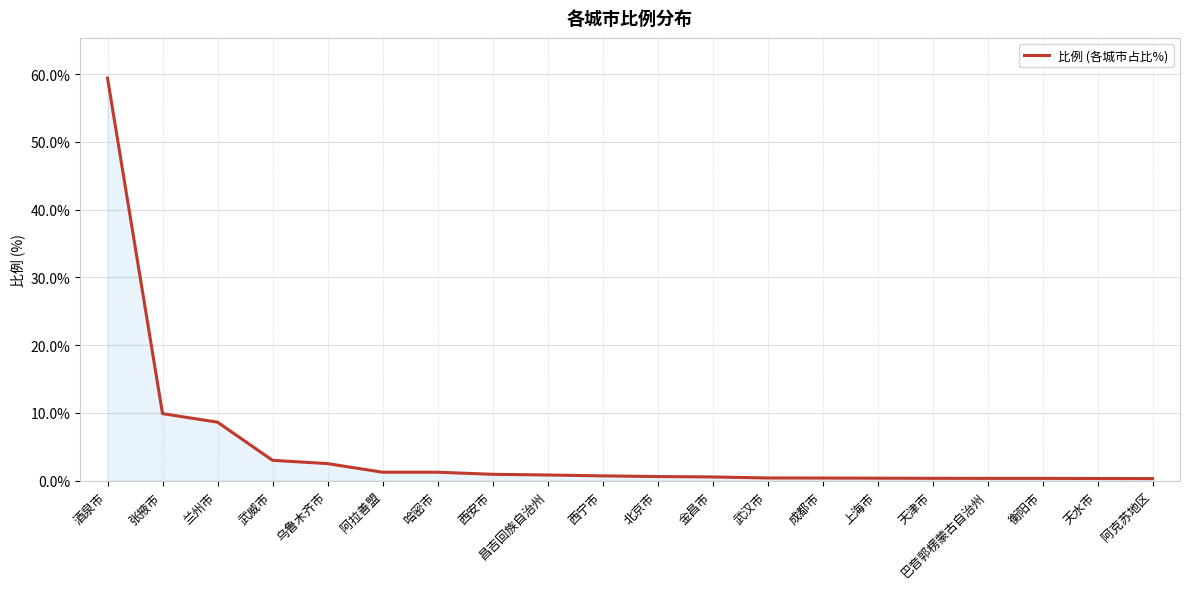

What is the difference between the maximum and minimum values?

59.1